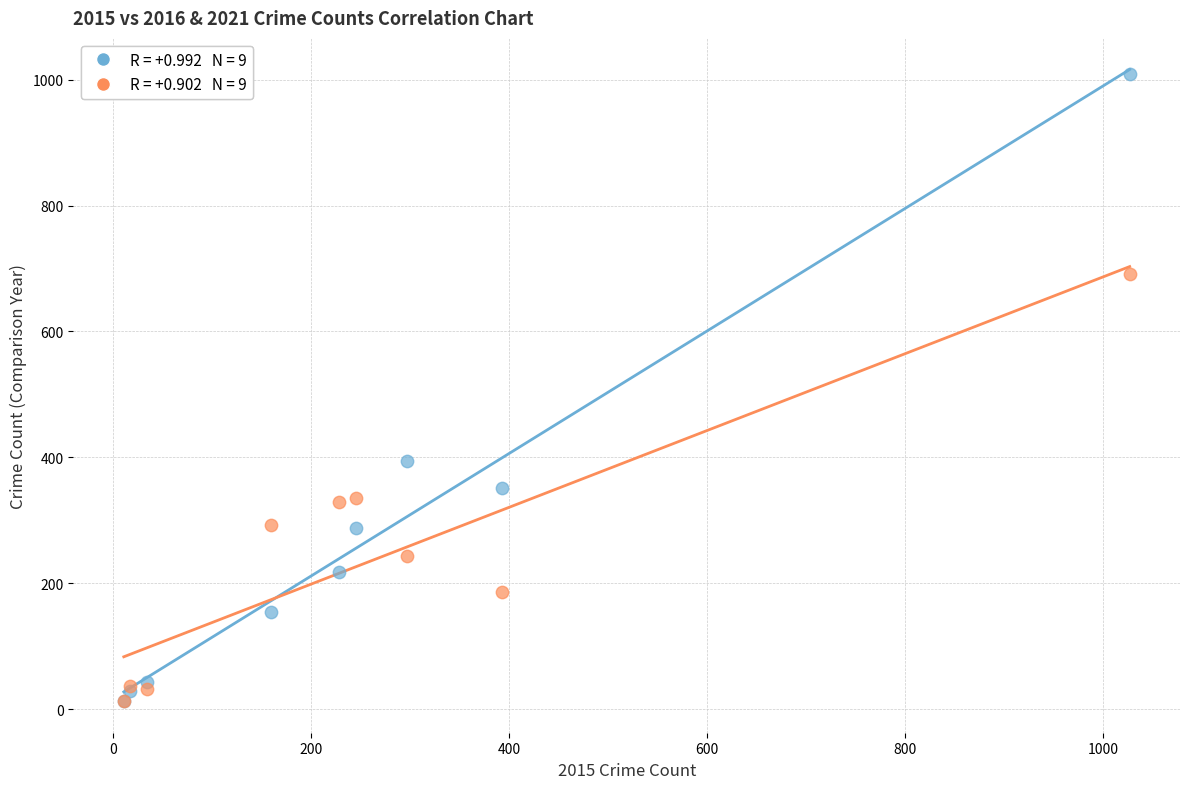

Across all series, what Y value is closest to 511?

394